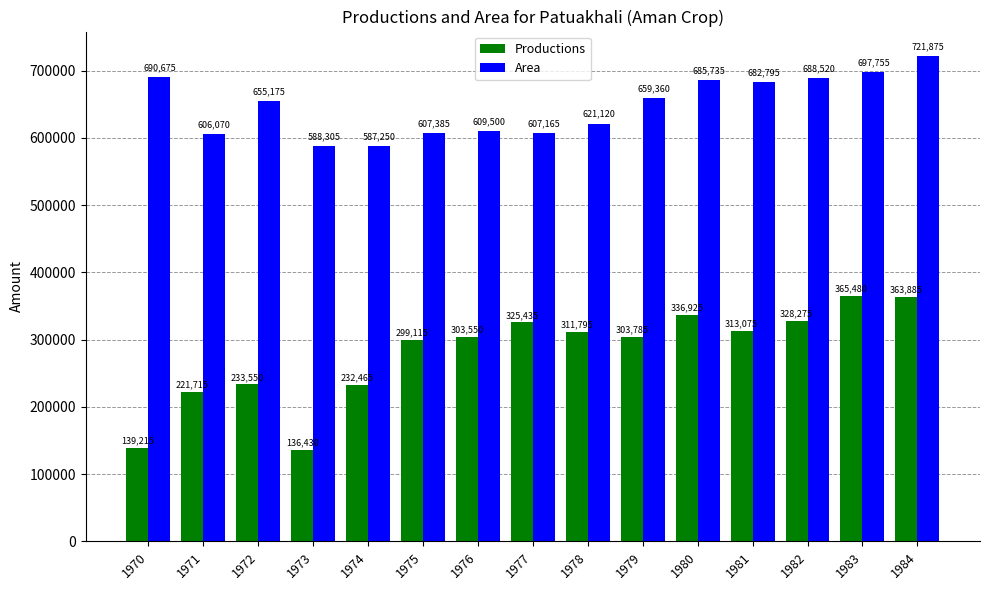

List the series in order of their peak value, lowest first.

Productions, Area